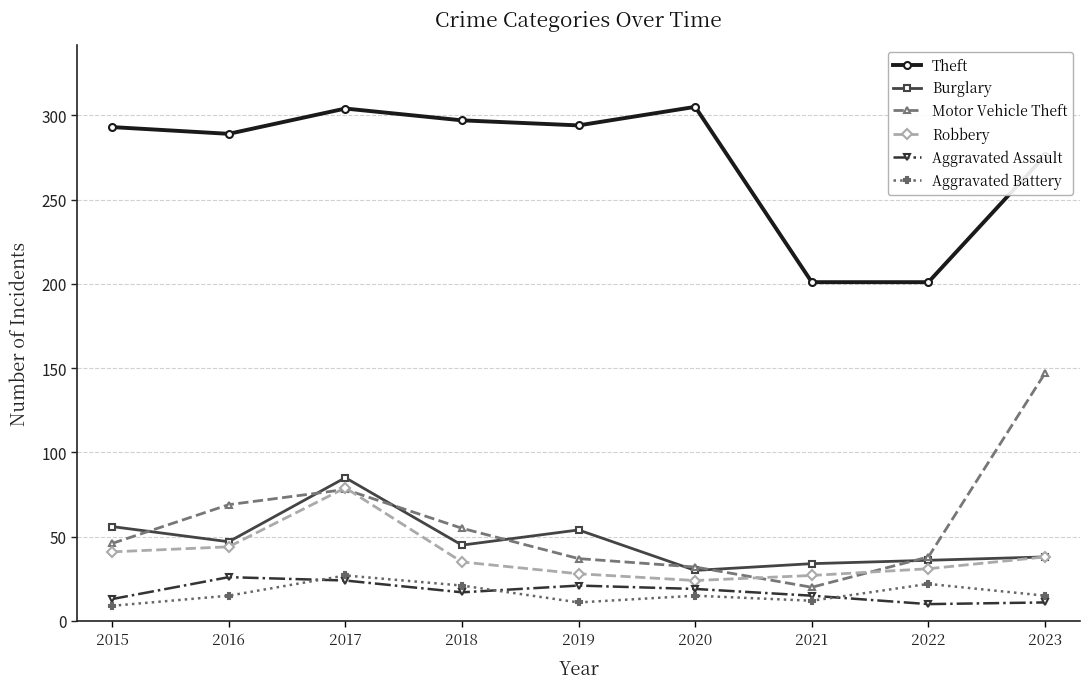

What are all the series names shown in the legend?

Theft, Burglary, Motor Vehicle Theft, Robbery, Aggravated Assault, Aggravated Battery